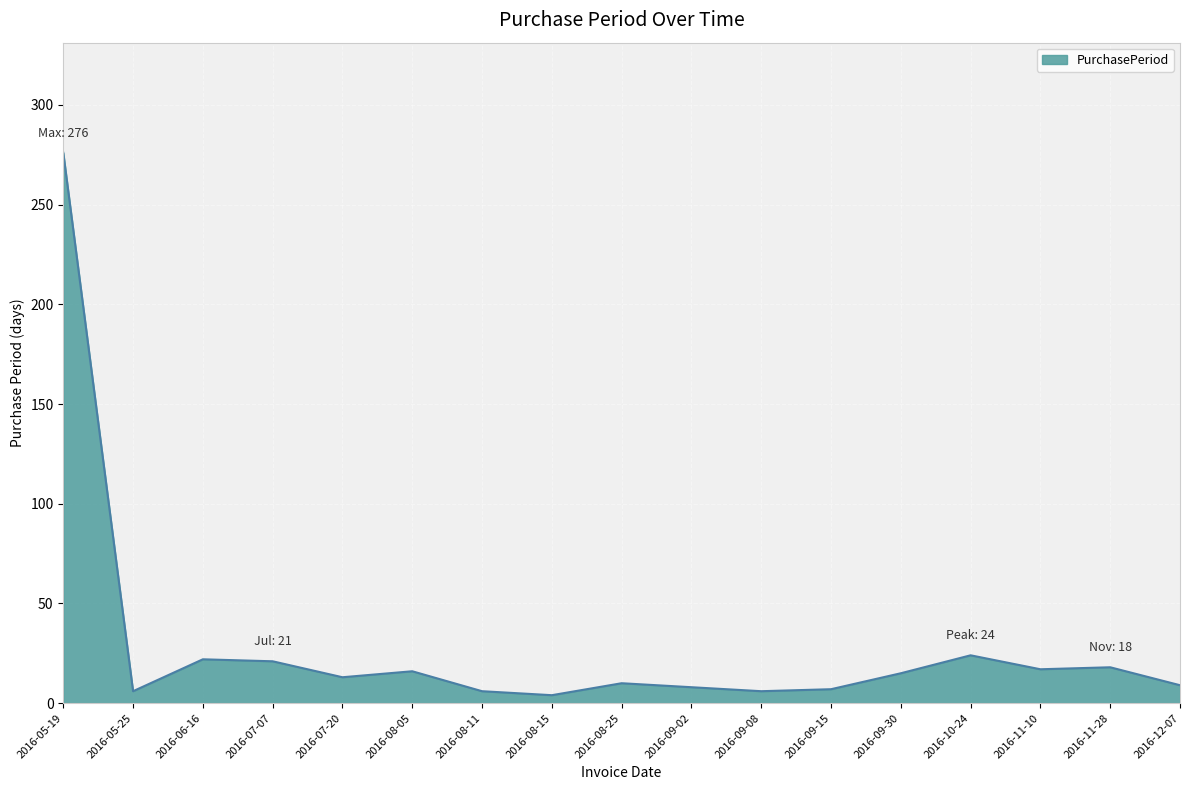

Which has a higher value, 2016-05-19 or 2016-08-05?

2016-05-19